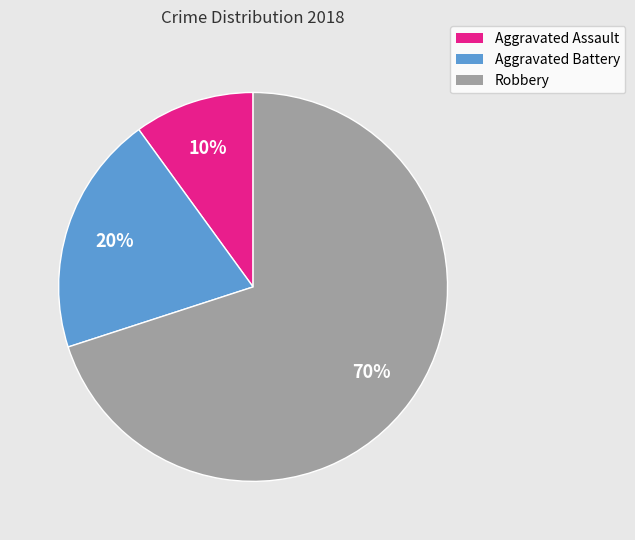

Is the sum of Aggravated Battery and Aggravated Assault greater than half?

No